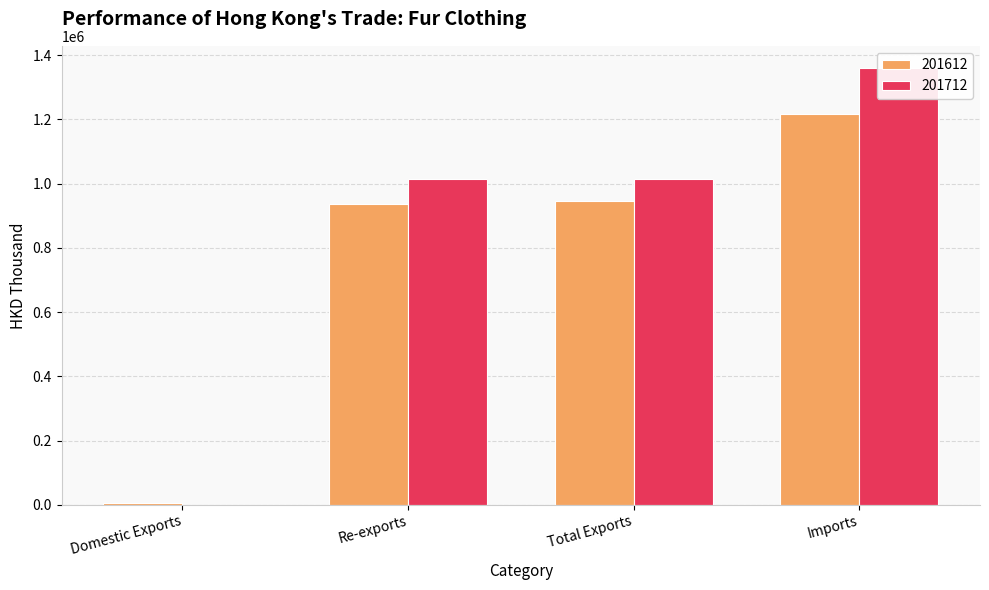

What position from the left is Domestic Exports?

1